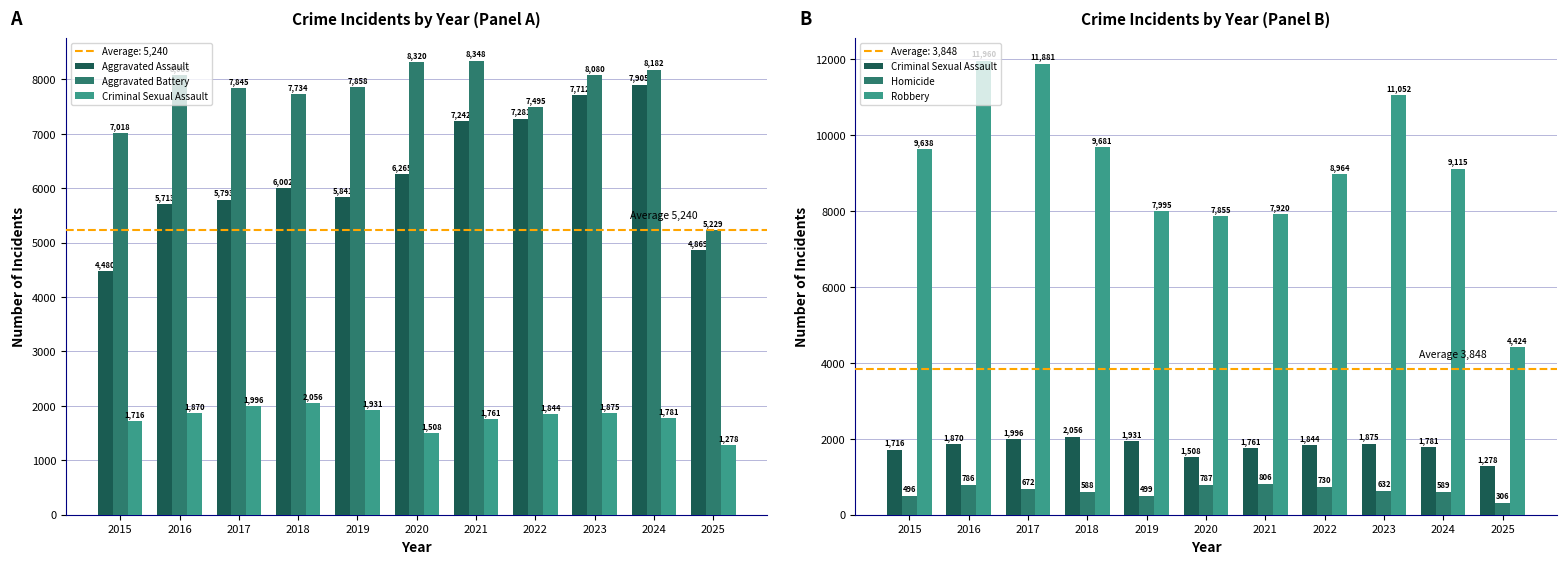

Reading left to right, extract all data points from this chart.

Aggravated Assault: 4480	5713	5793	6002	5841	6265	7242	7281	7712	7905	4869
Aggravated Battery: 7018	8085	7845	7734	7858	8320	8348	7495	8080	8182	5229
Criminal Sexual Assault: 1716	1870	1996	2056	1931	1508	1761	1844	1875	1781	1278
Homicide: 496	786	672	588	499	787	806	730	632	589	306
Robbery: 9638	11960	11881	9681	7995	7855	7920	8964	11052	9115	4424